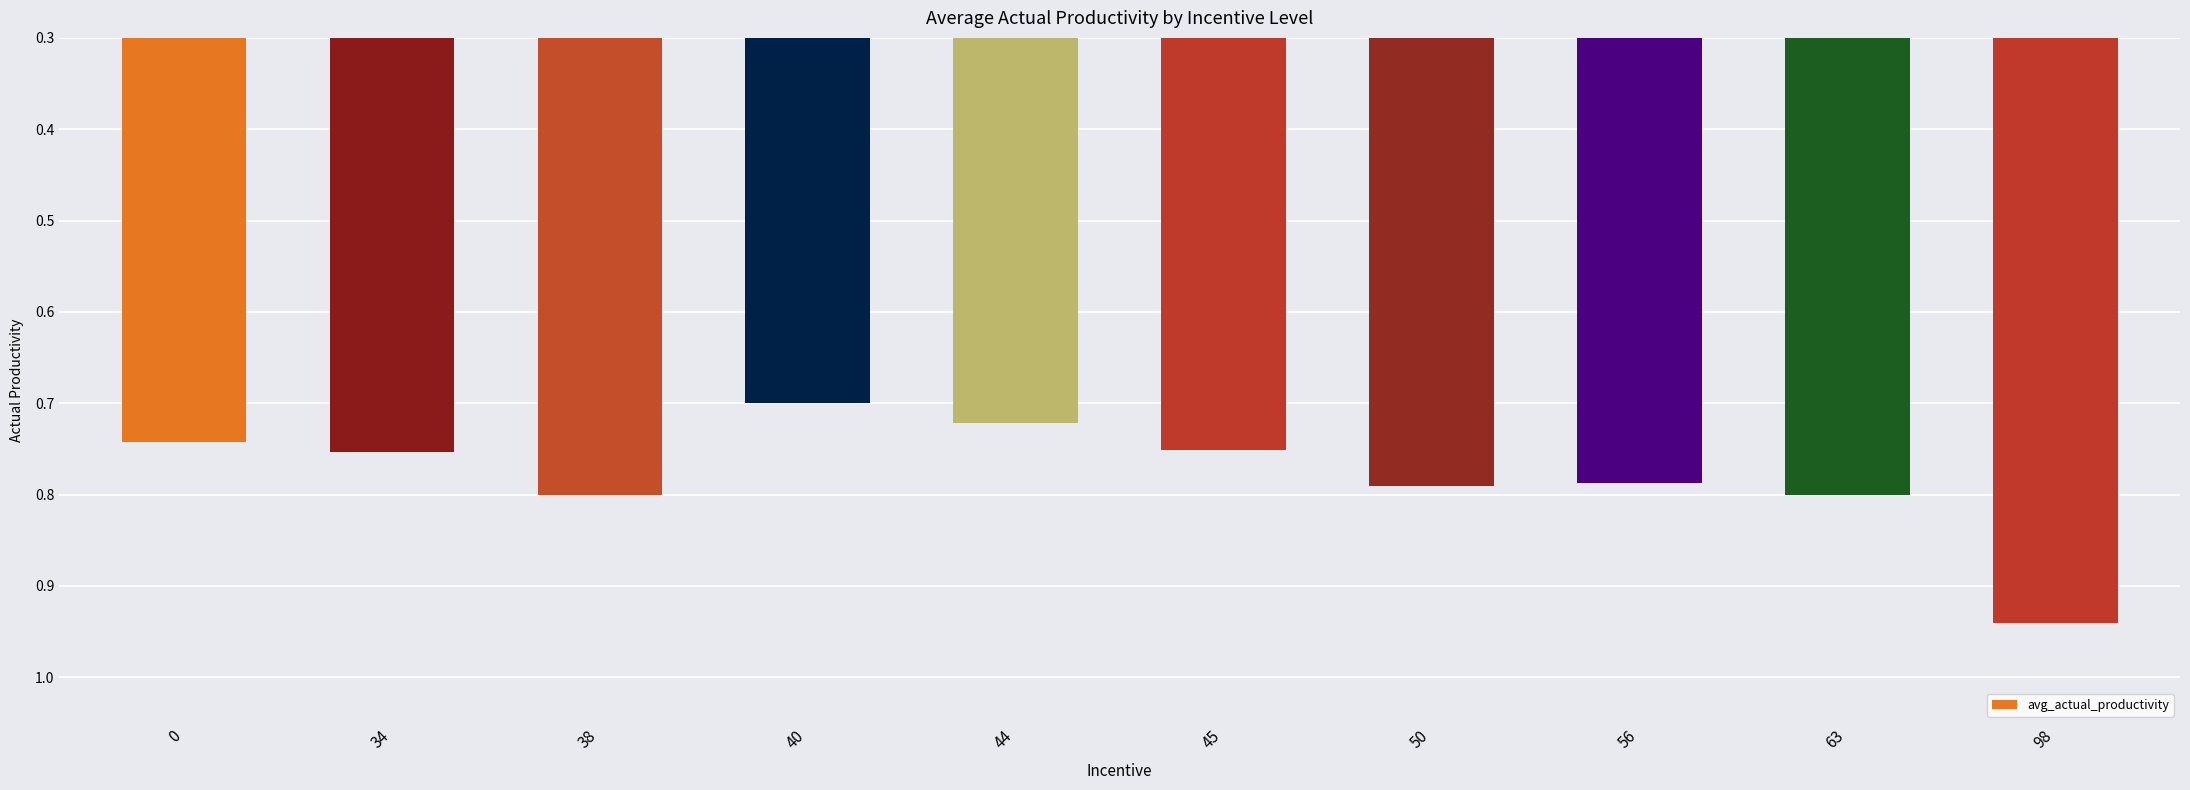

Which label corresponds to the smallest value in the chart?

40